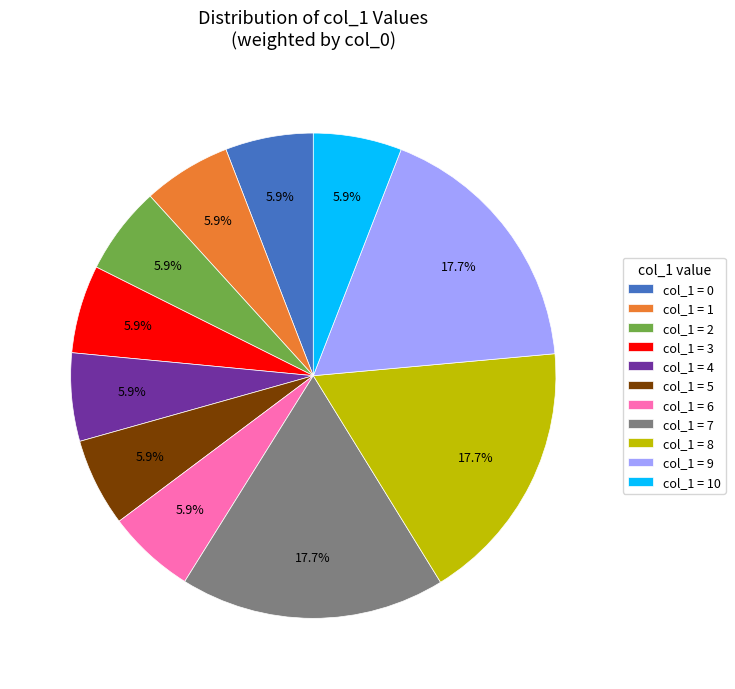

Approximately how many times larger is the value at col_1 = 4 compared to col_1 = 3?

1.0